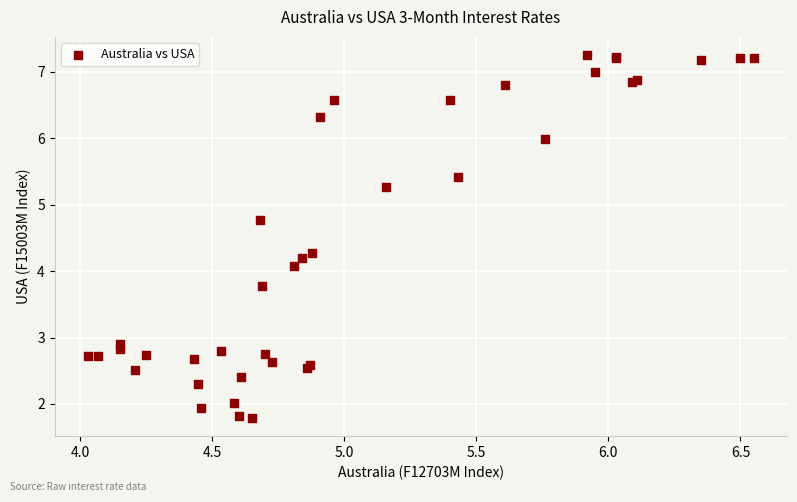

What Y value in the scatter plot is closest to 4?

4.1